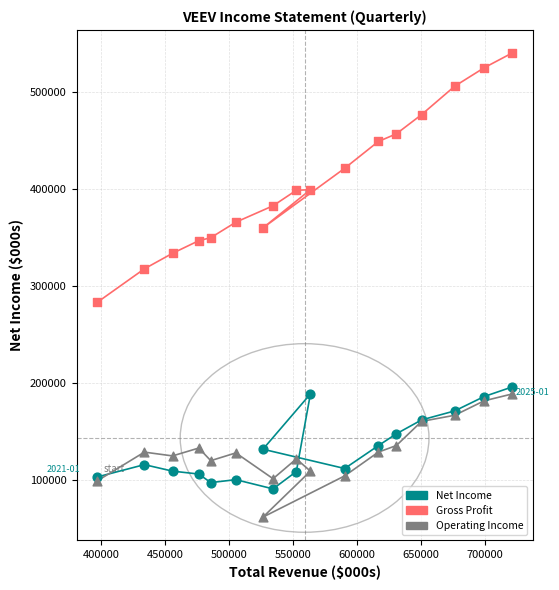

Which series reaches the minimum Y coordinate?

Operating Income